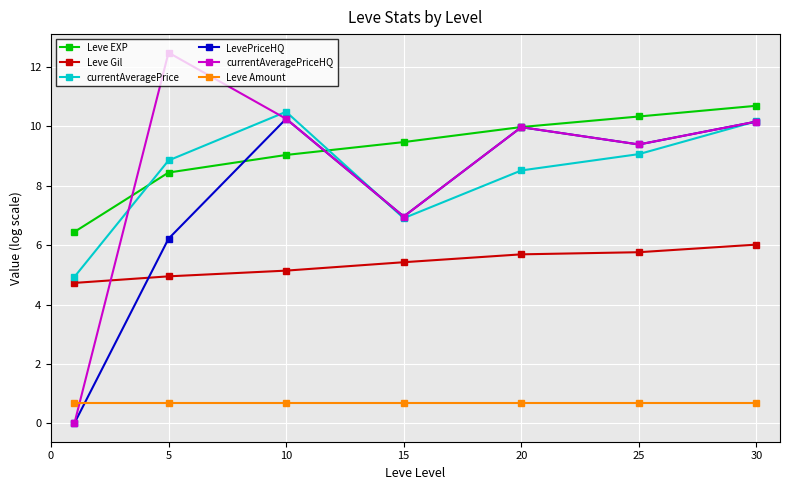

True or false: Leve Gil and currentAveragePriceHQ cross at least once.

True